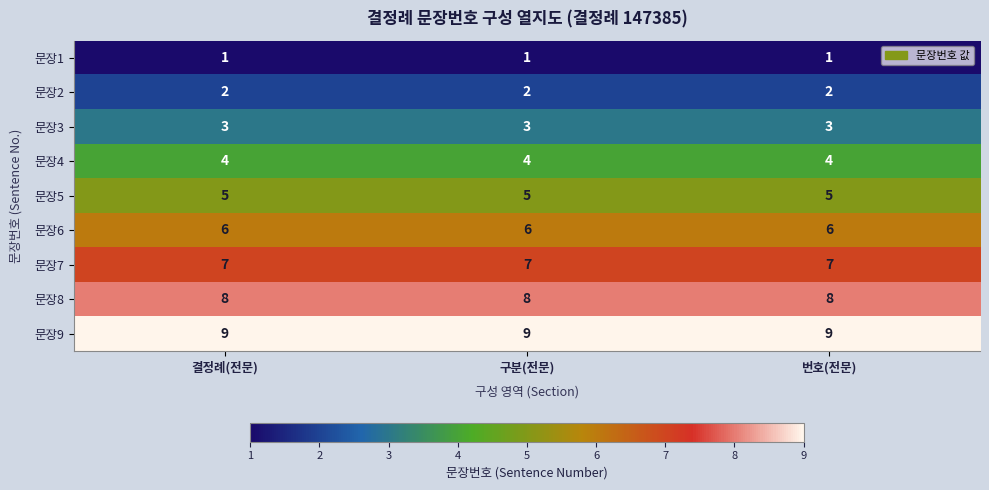

At how many categories does at least one series exceed 7?

3